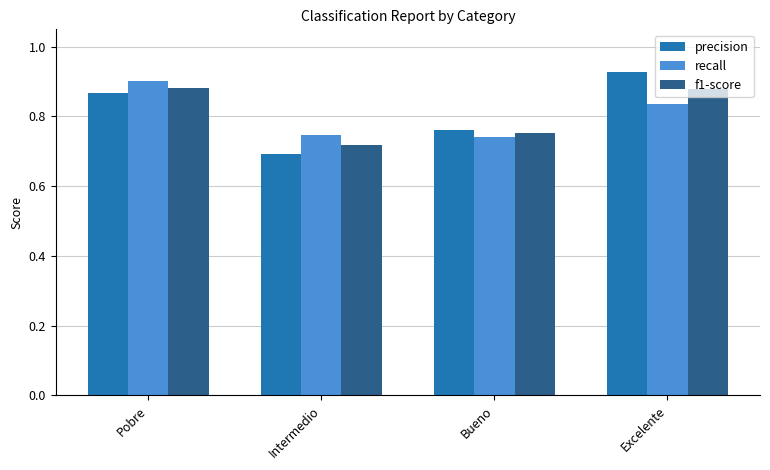

The f1-score series shows 0.4 at Excelente. True or false?

False